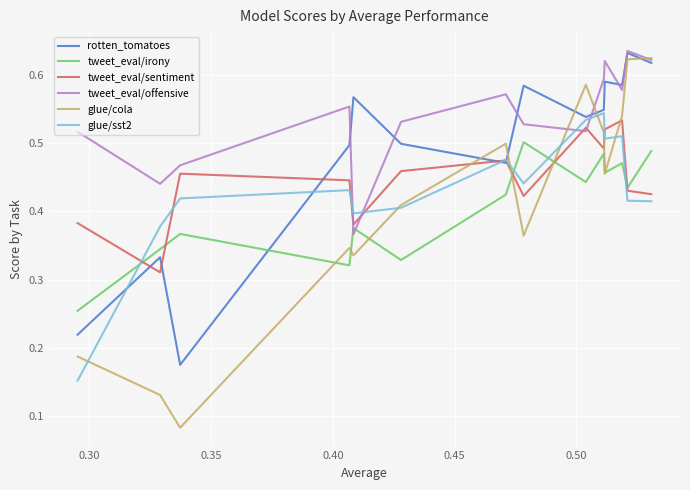

What are all the series names shown in the legend?

rotten_tomatoes, tweet_eval/irony, tweet_eval/sentiment, tweet_eval/offensive, glue/cola, glue/sst2